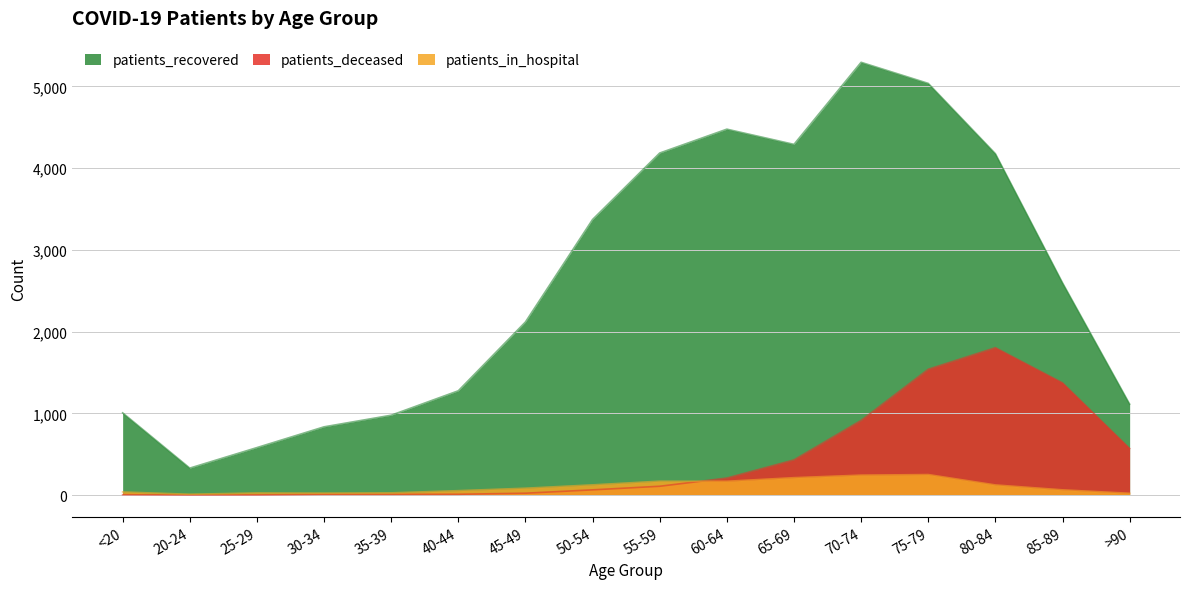

What is the label of the 4th point from the right?

75-79